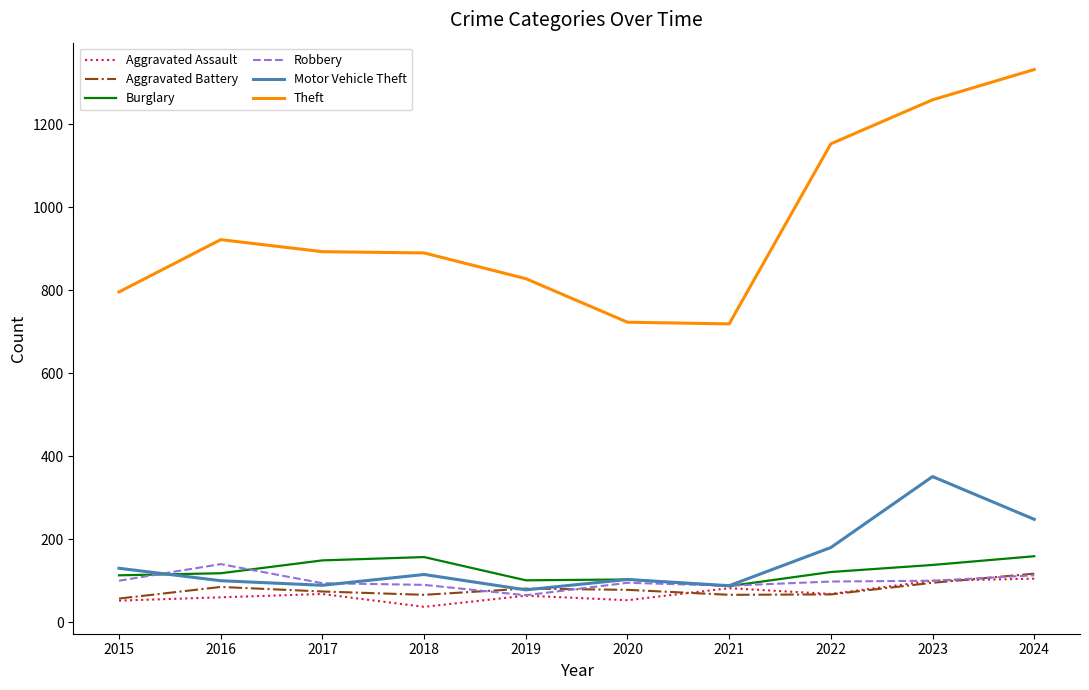

What is the sum of all Aggravated Assault values?

689